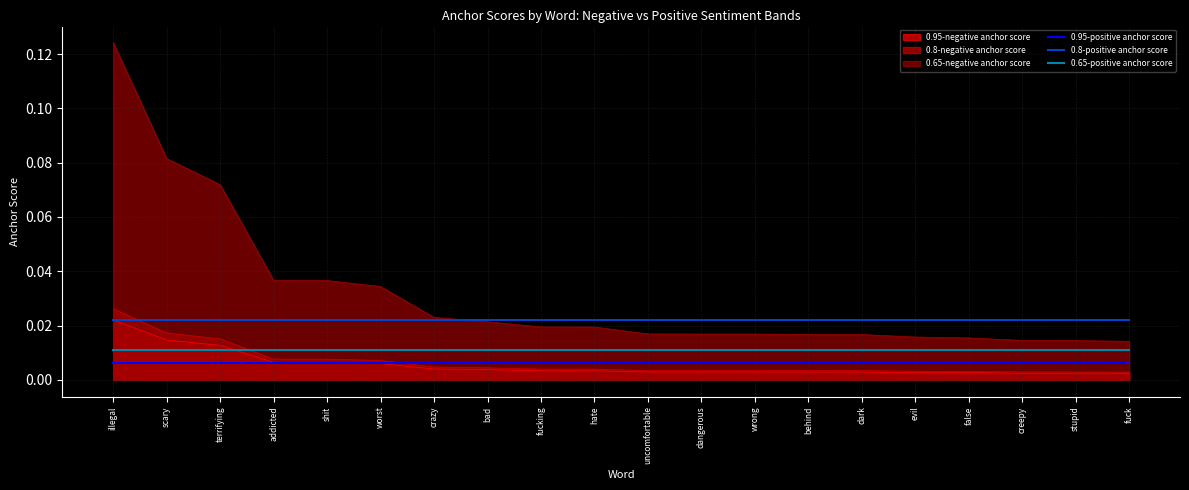

Which label corresponds to the largest value in the chart?

illegal